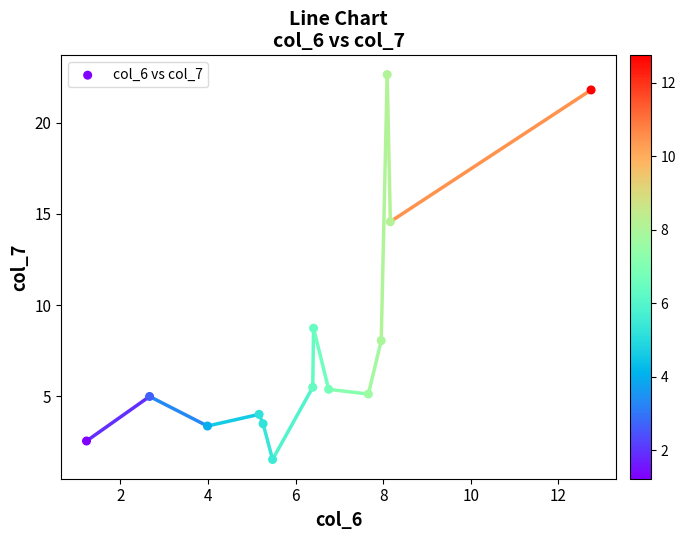

What is the range of Y values (max minus min)?

21.1